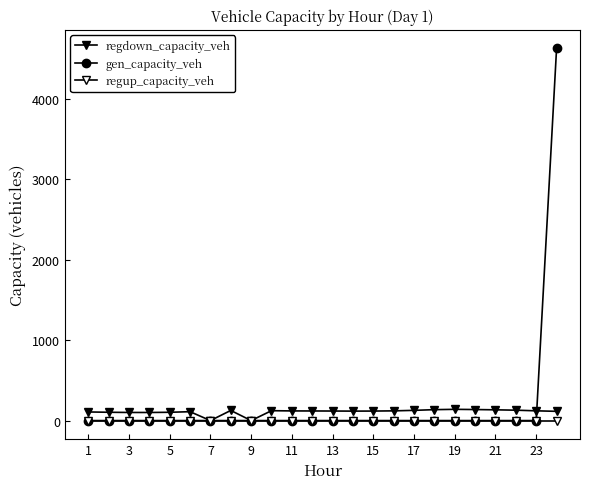

How many lines are shown in the chart?

3